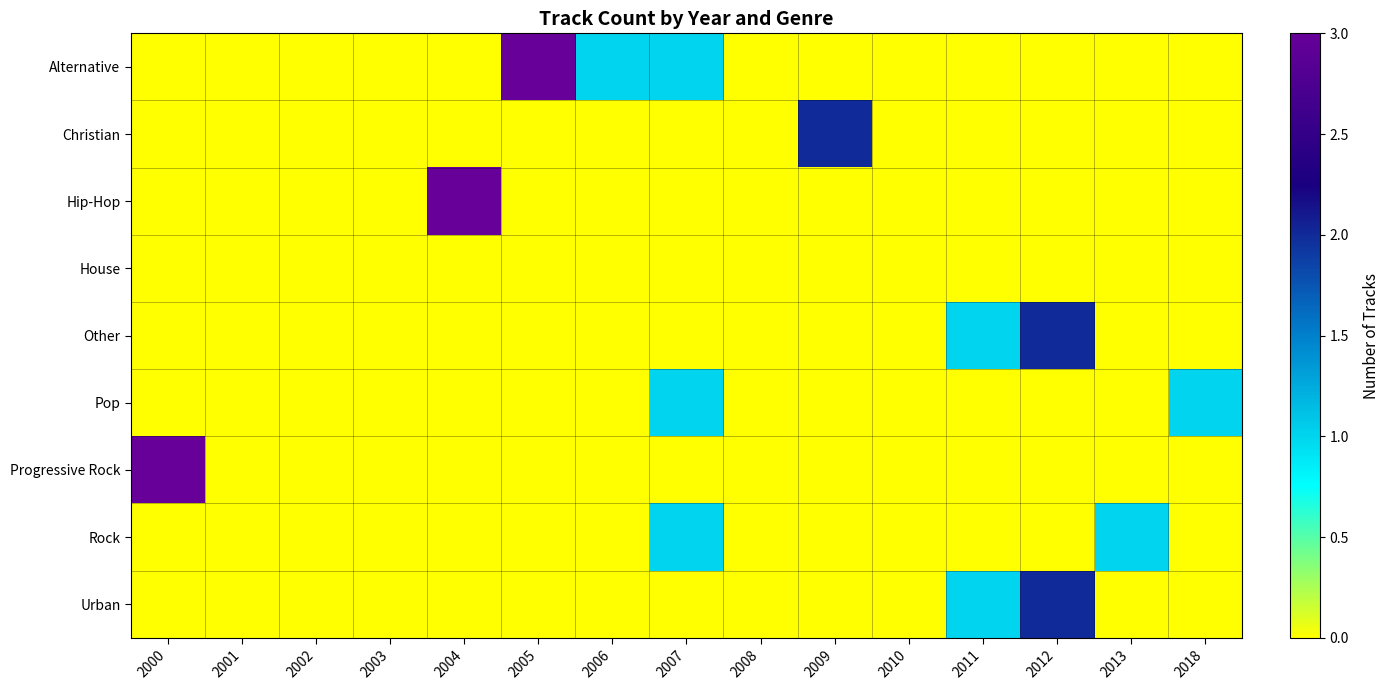

At which category is the sum across all series the highest?

2012